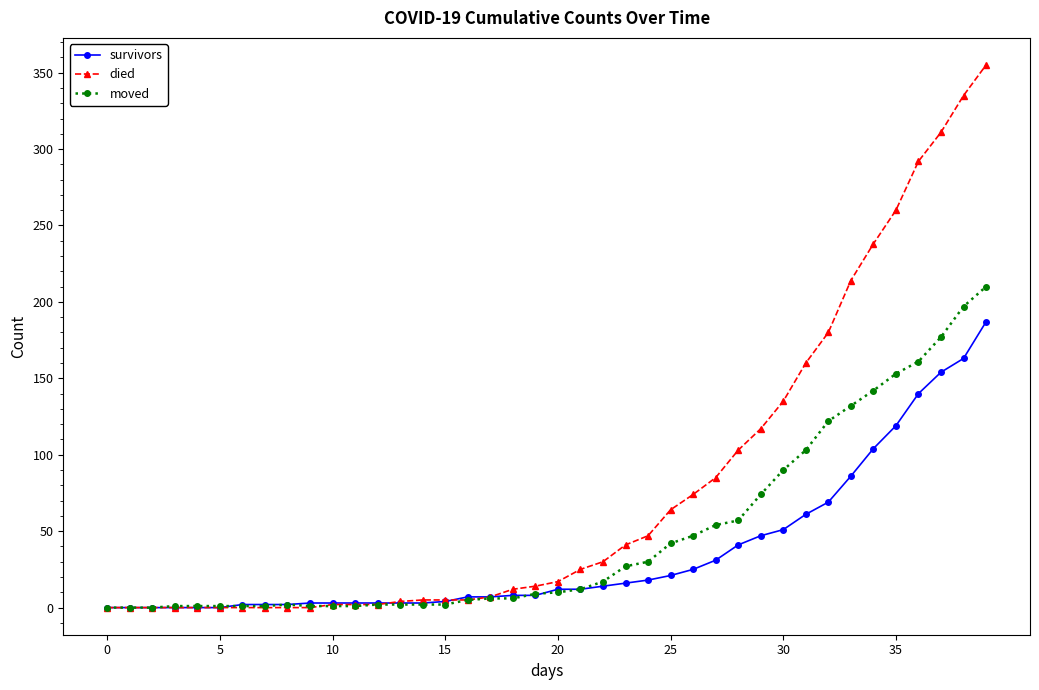

Which series has the largest range (max minus min)?

died